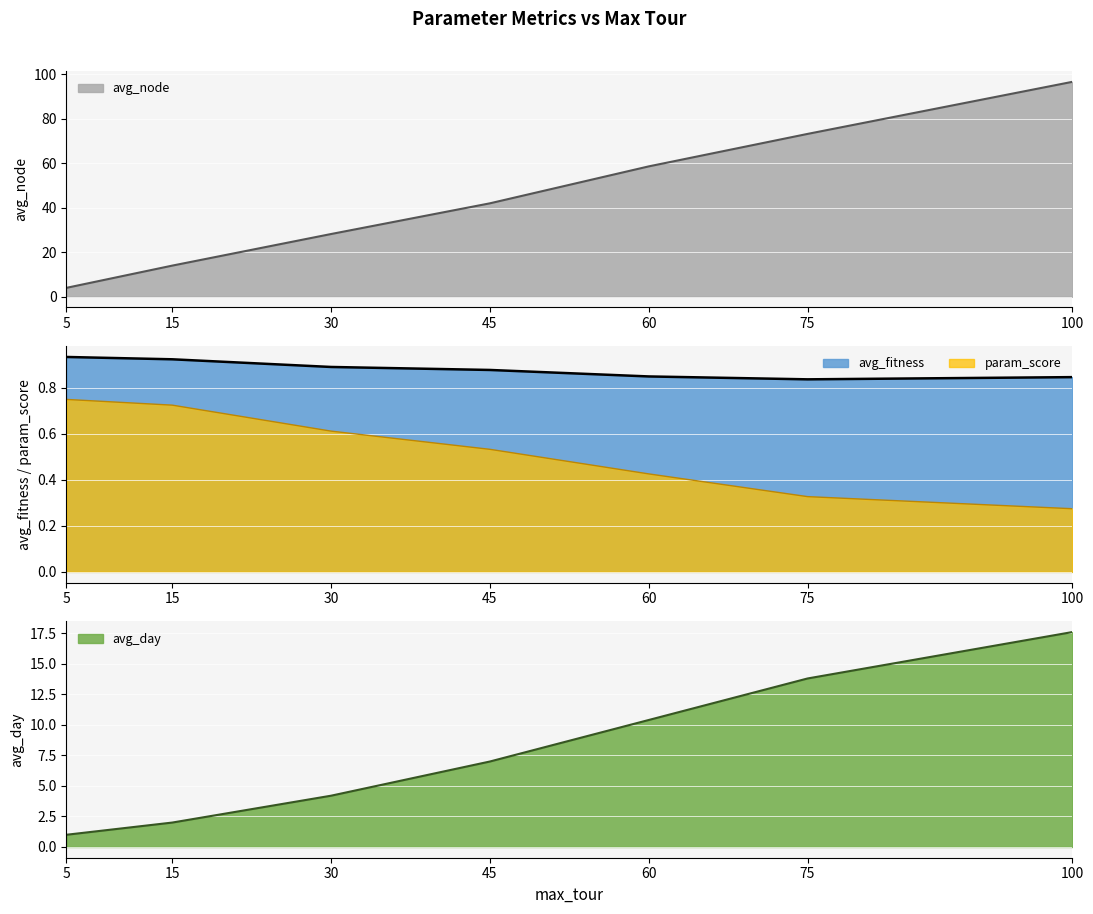

What is the difference between the second highest and minimum values in the avg_day series?

12.8